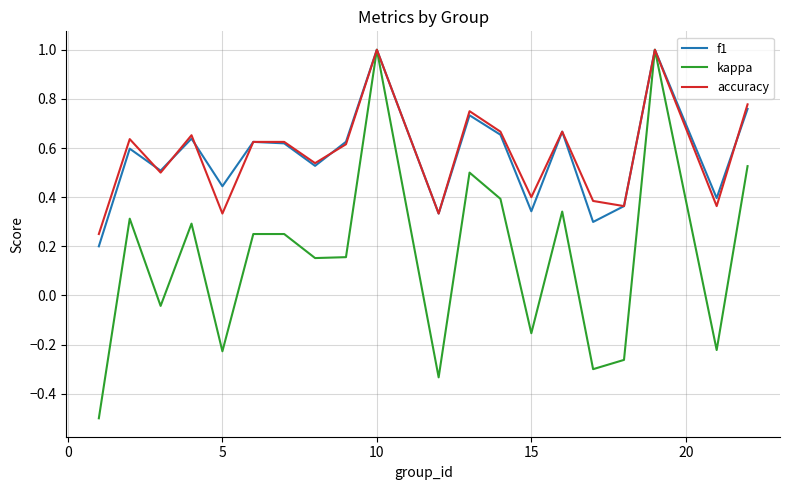

What is the maximum value shown in the chart?

1.0